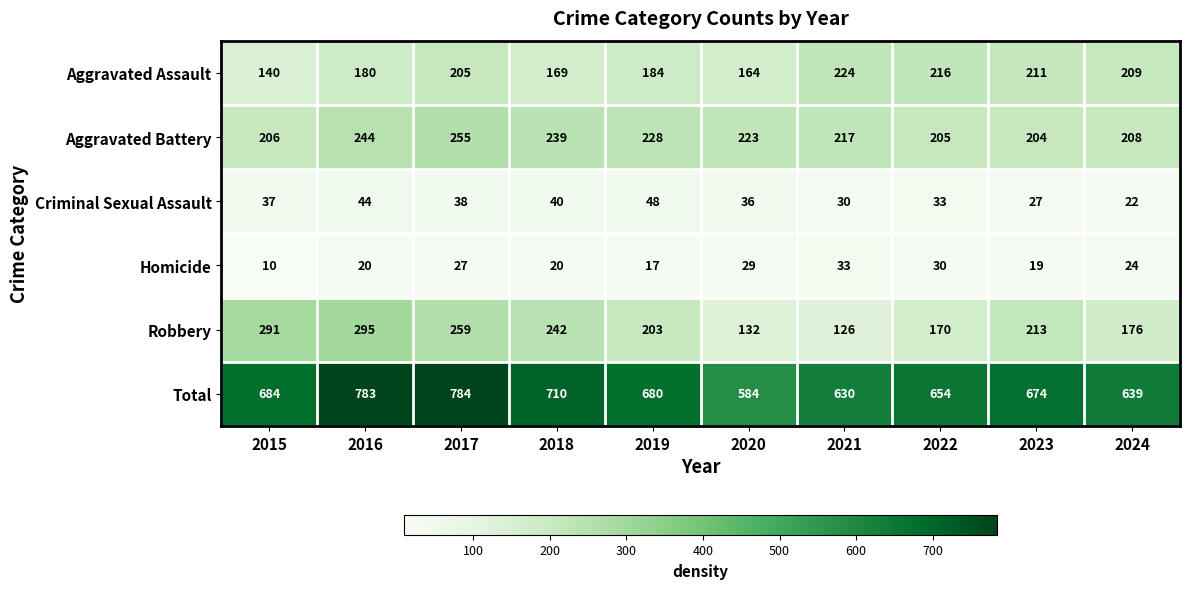

At 2019, list the series in order from largest to smallest.

Total, Aggravated Battery, Robbery, Aggravated Assault, Criminal Sexual Assault, Homicide